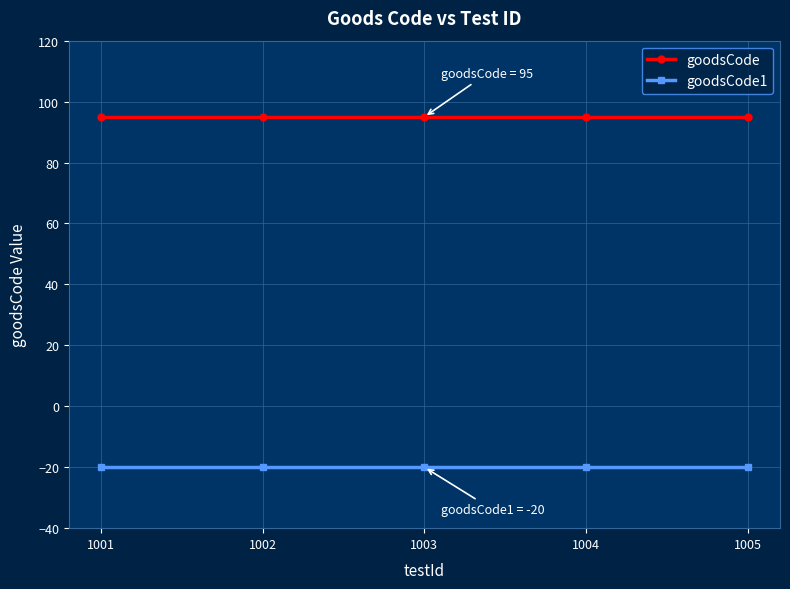

What value does the goodsCode1 series have at 1003?

-20